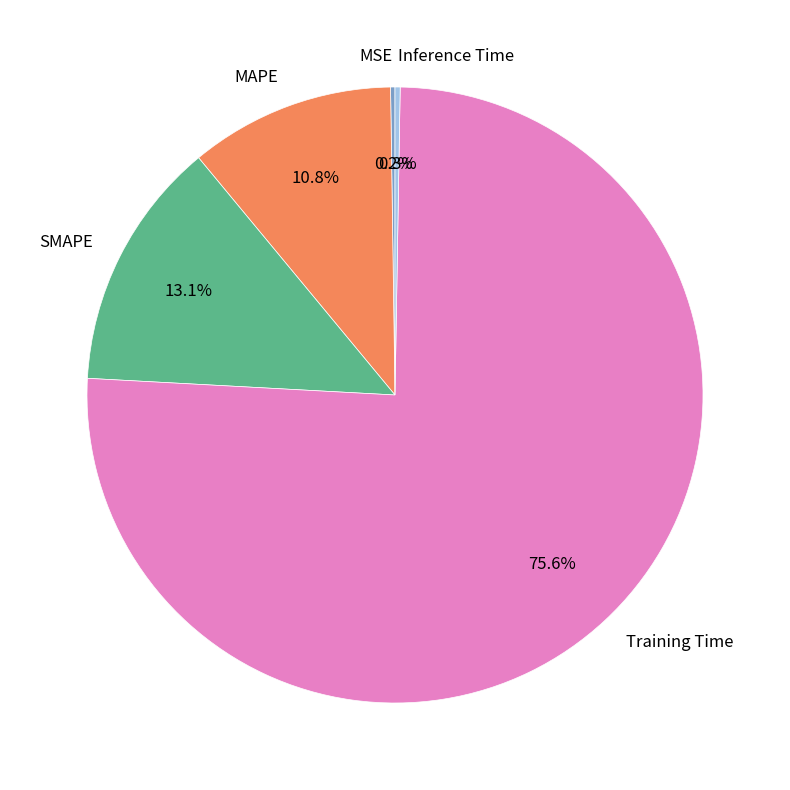

Which slice is the largest?

Training Time